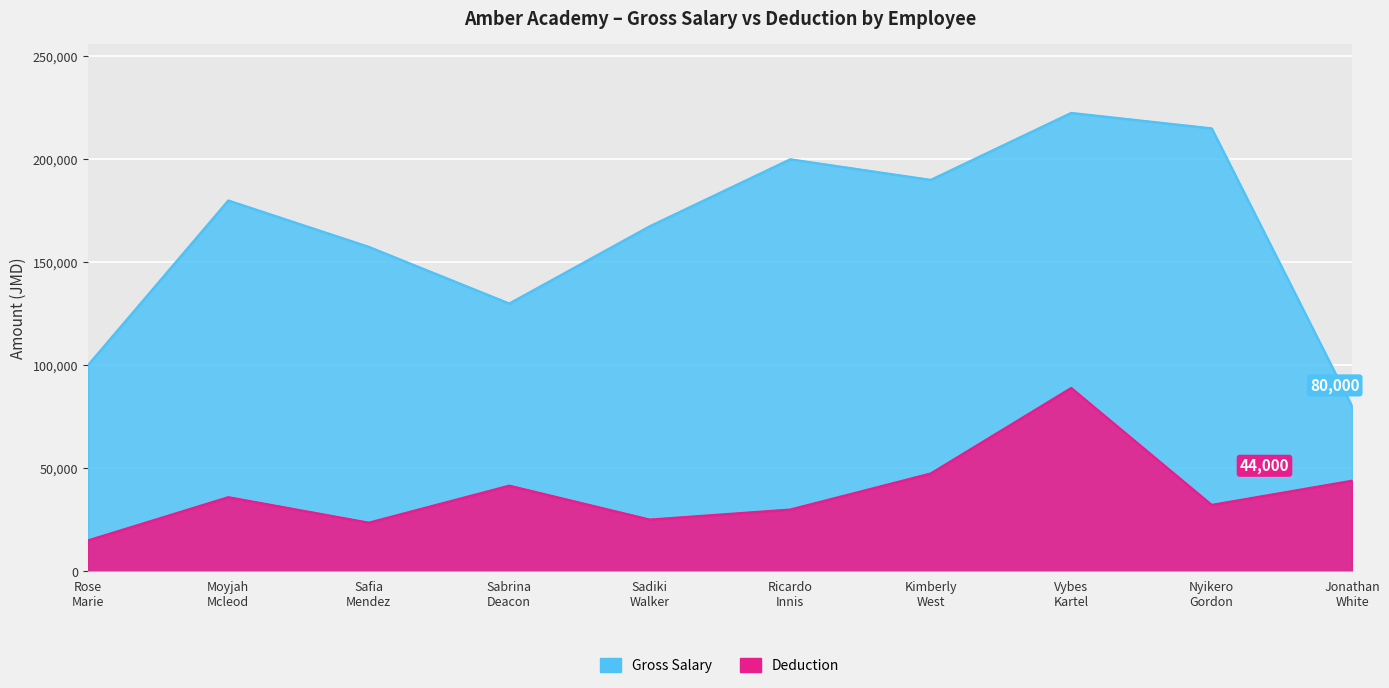

True or false: Deduction has a value of 25125 at Sadiki Walker.

True